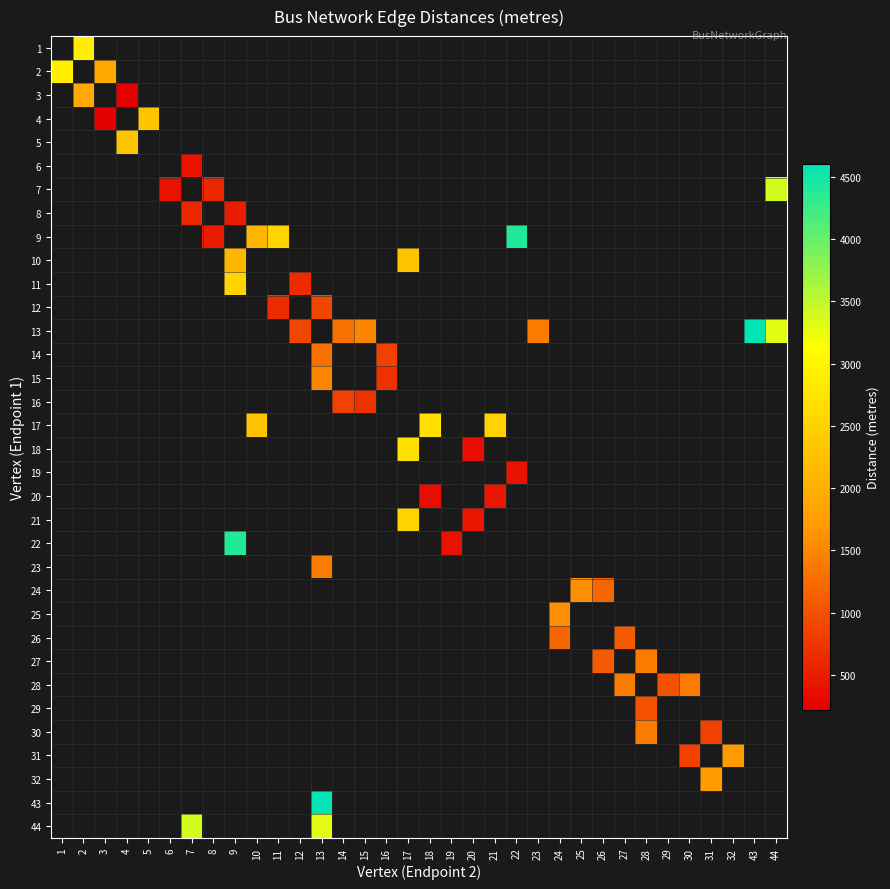

Is the value of 5 at 44 greater than the value of 31 at 44?

No